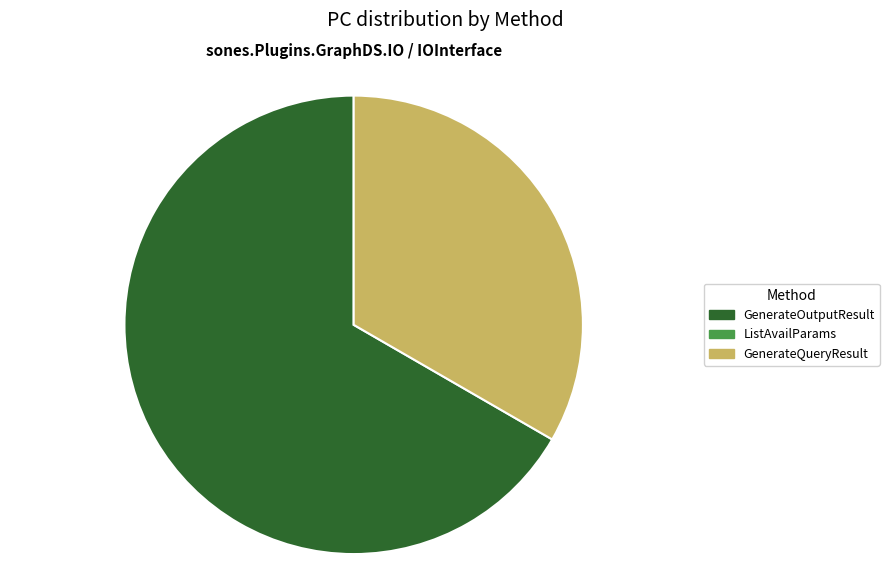

Does any single category account for the majority?

Yes